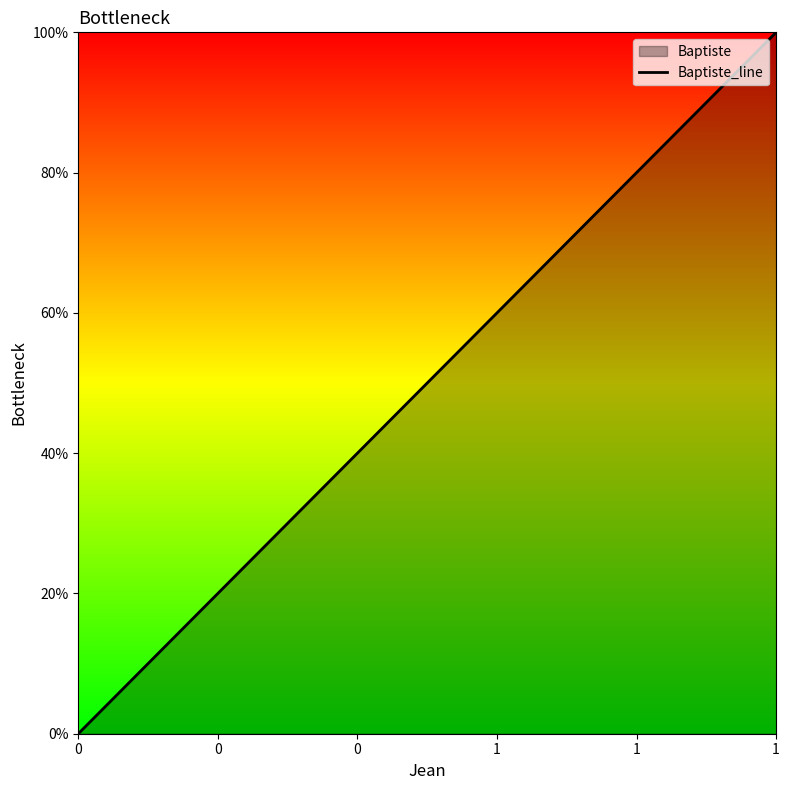

How many lines are shown in the chart?

1